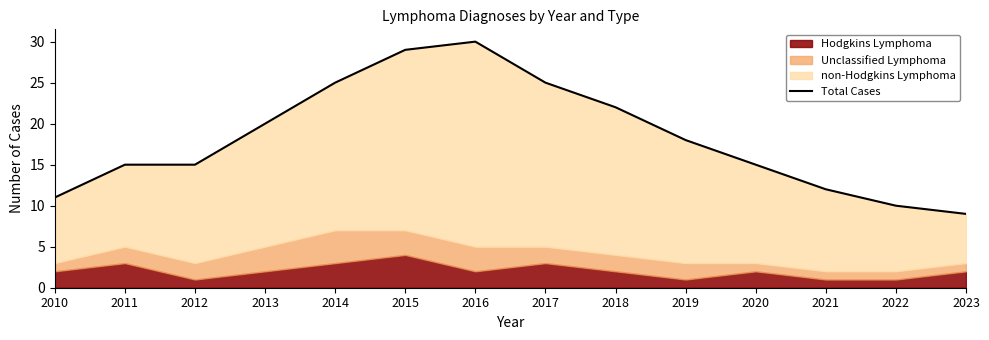

Reading left to right, transcribe all the data shown in this chart.

2010=11	2011=15	2012=15	2013=20	2014=25	2015=29	2016=30	2017=25	2018=22	2019=18	2020=15	2021=12	2022=10	2023=9